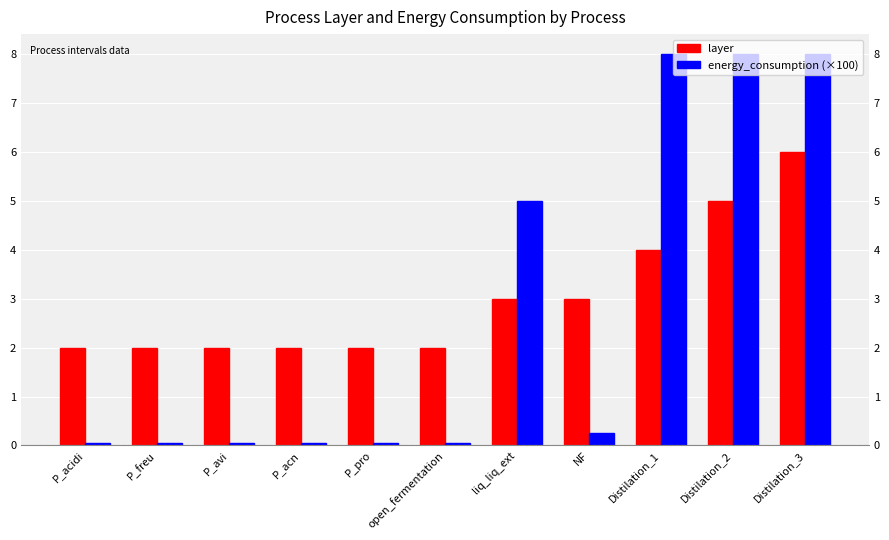

What are all the series names shown in the legend?

layer, energy_consumption (×100)